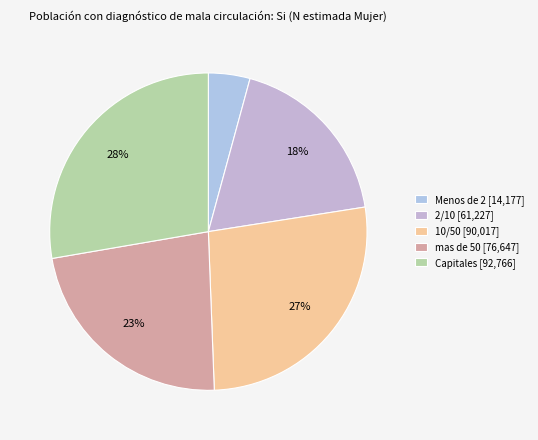

To the nearest percent, what is the difference between the 10/50 and Capitales slice percentages?

1%